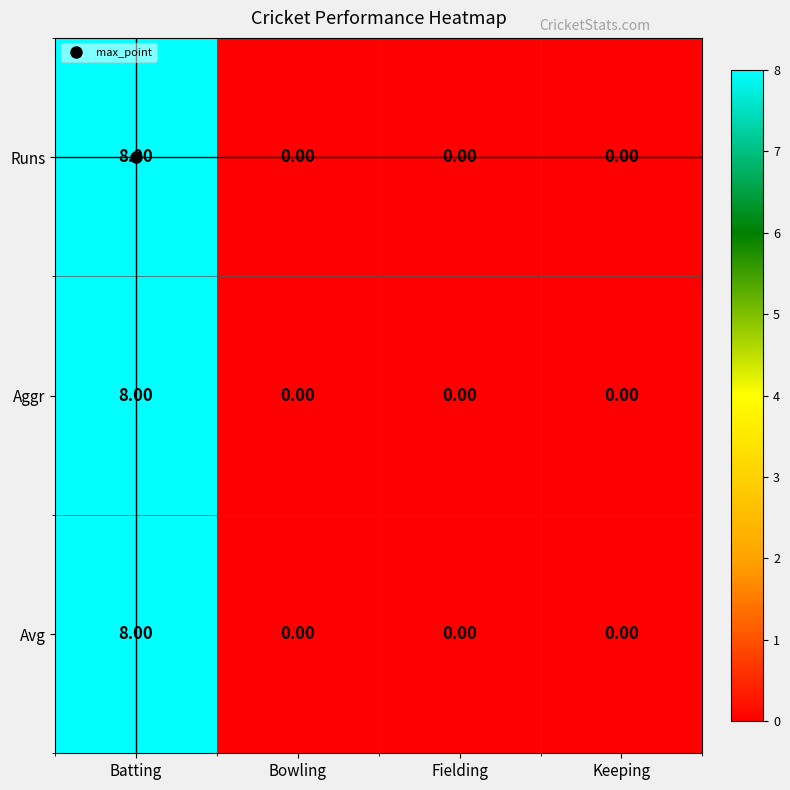

At which category is the sum across all series the highest?

Batting